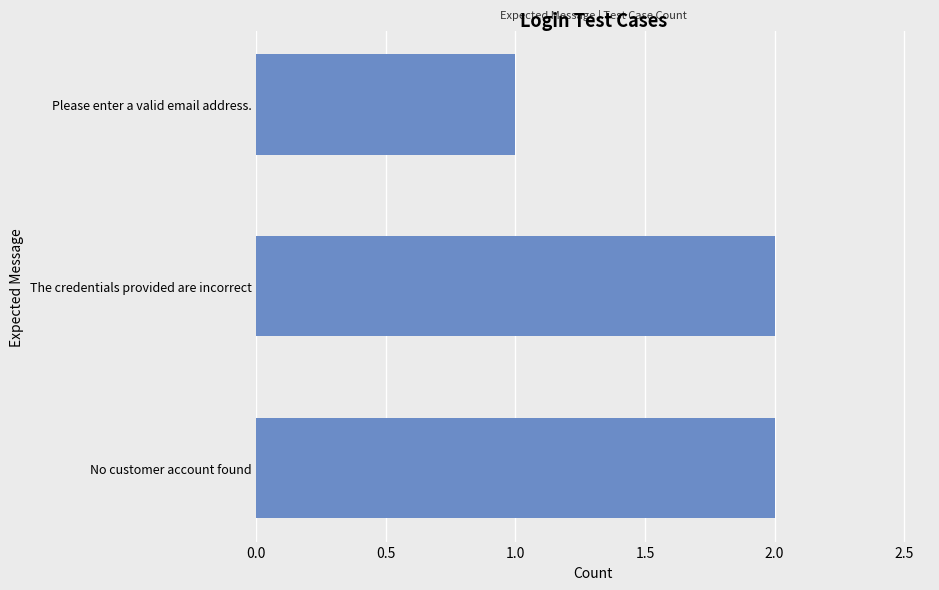

What is the average value?

2